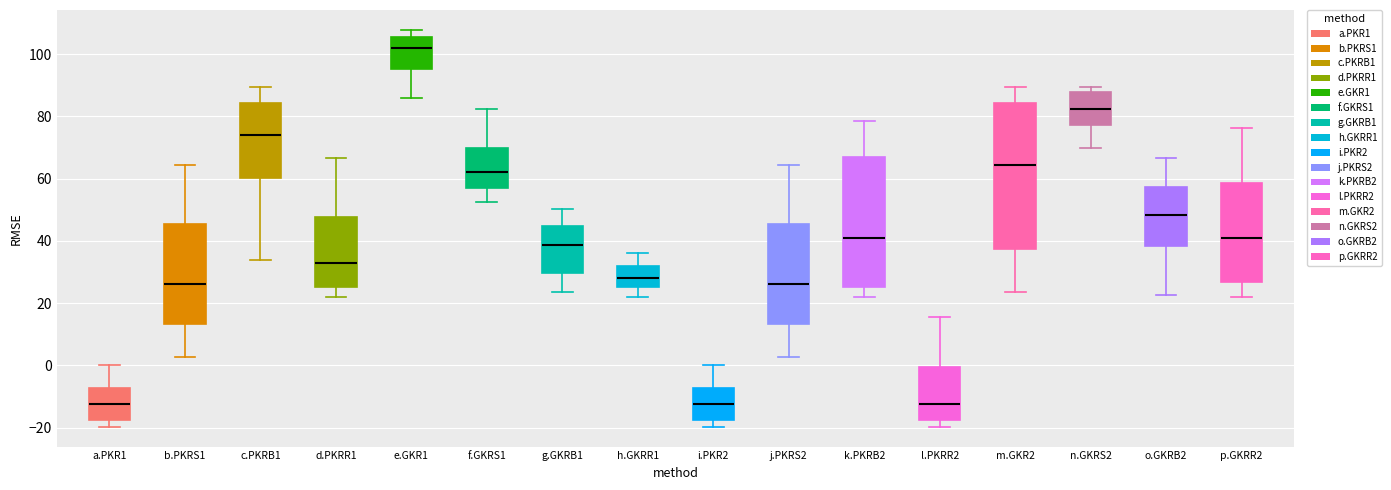

Comparing the boxes themselves (not the whiskers), which one is the tallest?

m.GKR2